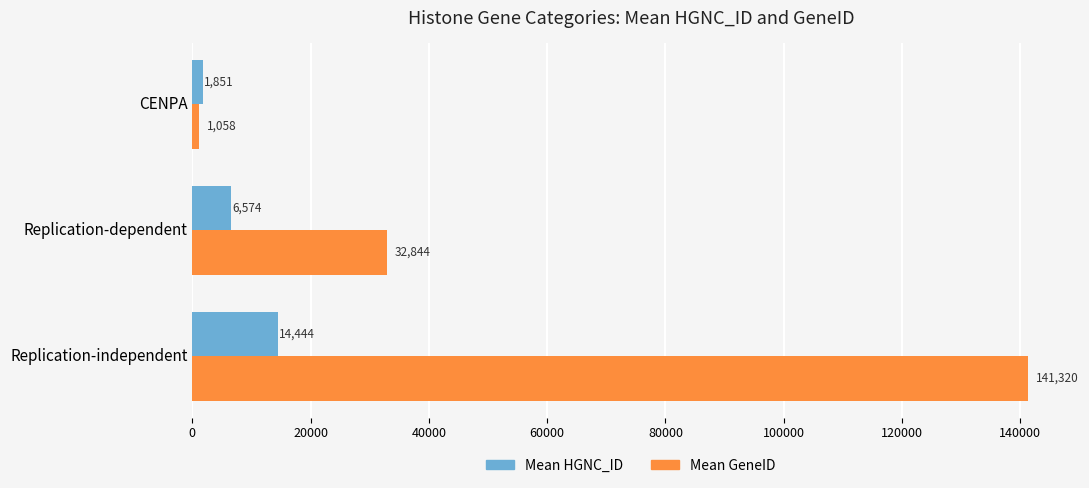

What are all the series names shown in the legend?

Mean HGNC_ID, Mean GeneID